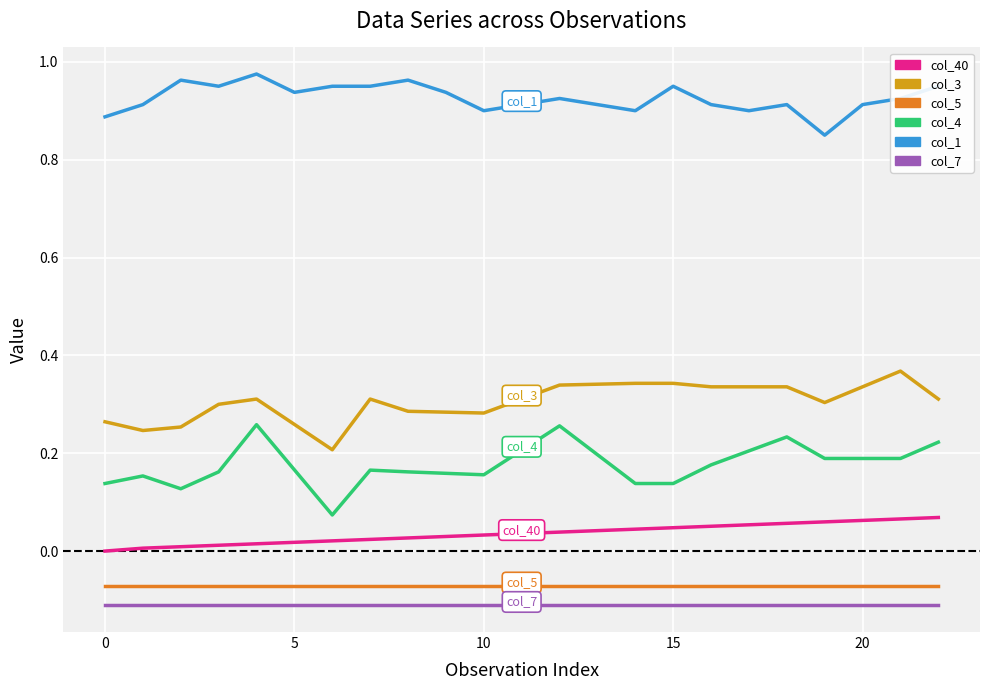

Which series has the largest total across all categories?

col_1